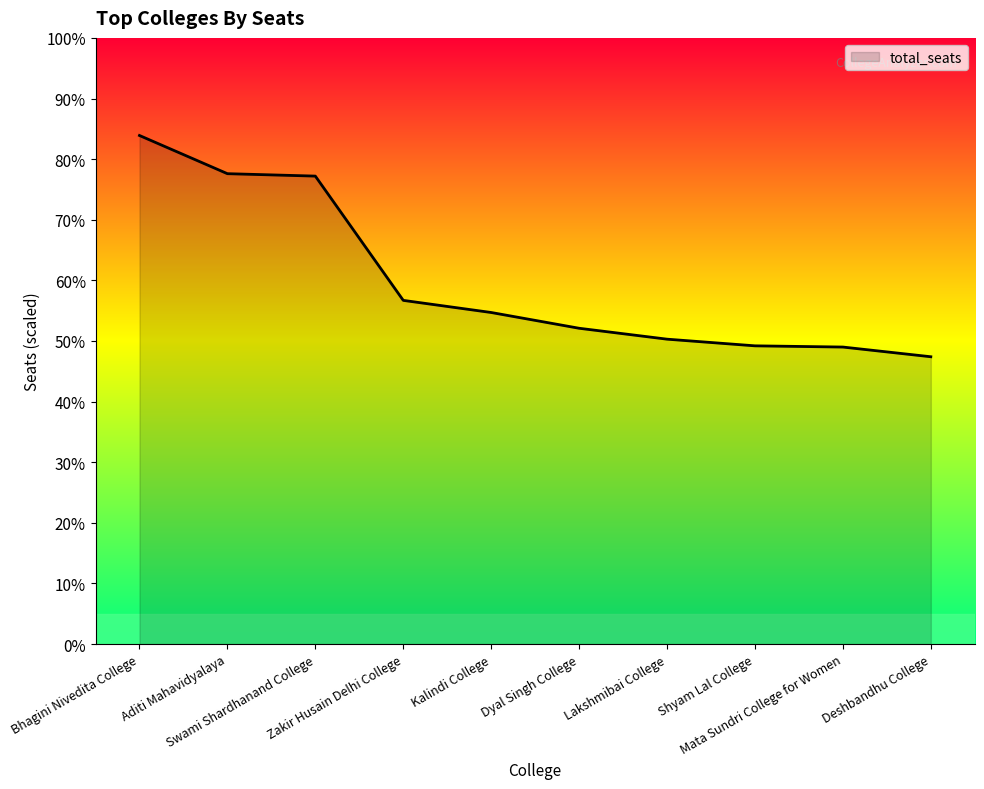

What is the value of the 7th point from the left?

503